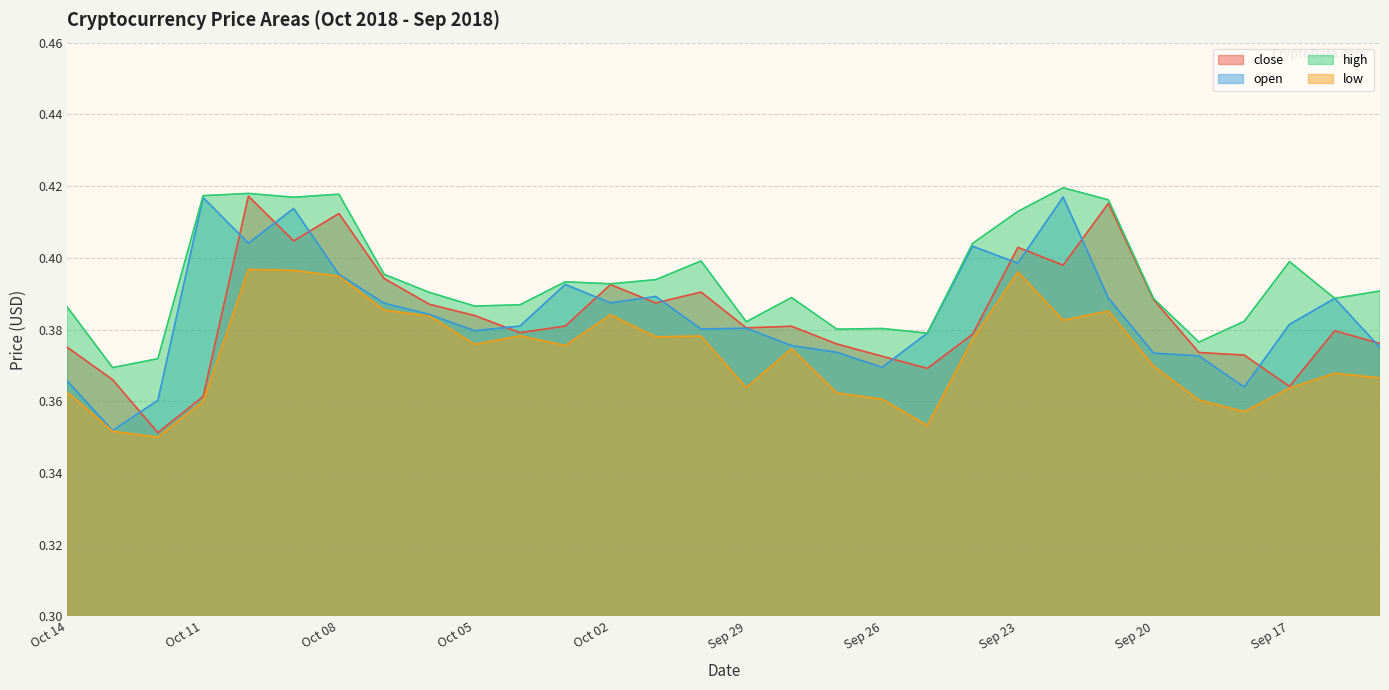

Which series changed the most between Sep 22 and Sep 21?

open